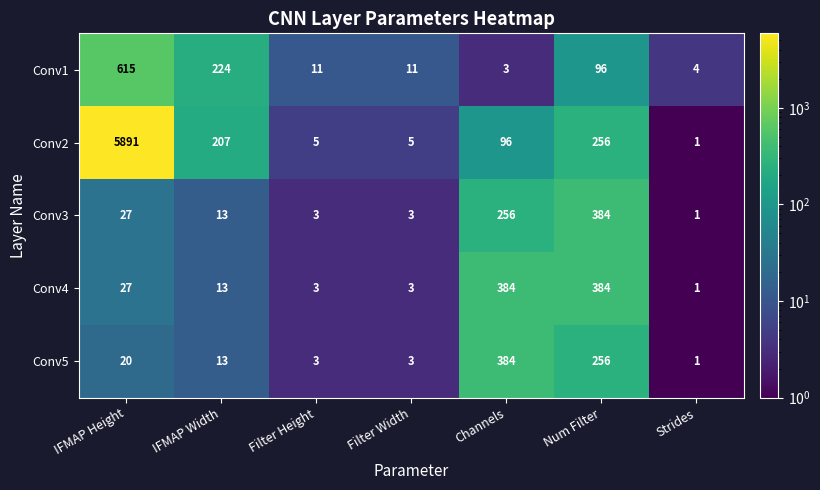

What is the average value of the Conv1 series?

138